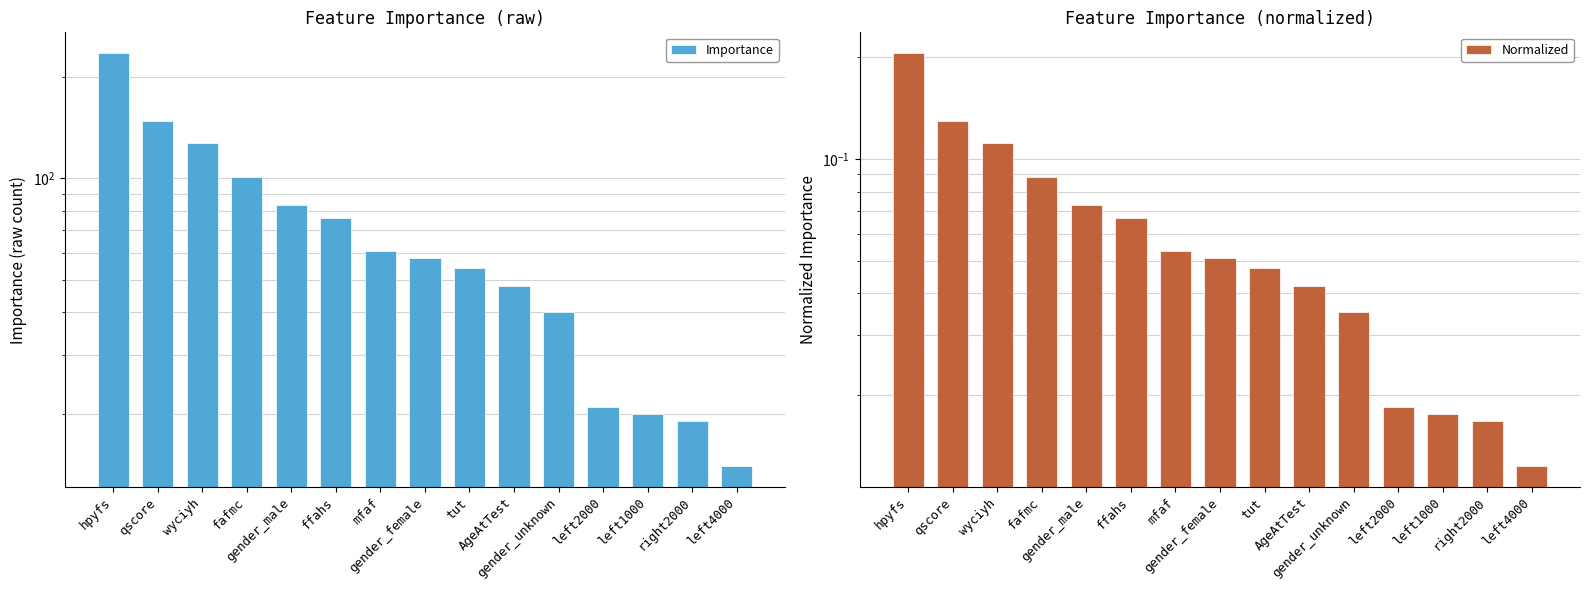

The value of Normalized at mfaf is 0.1. True or false?

True